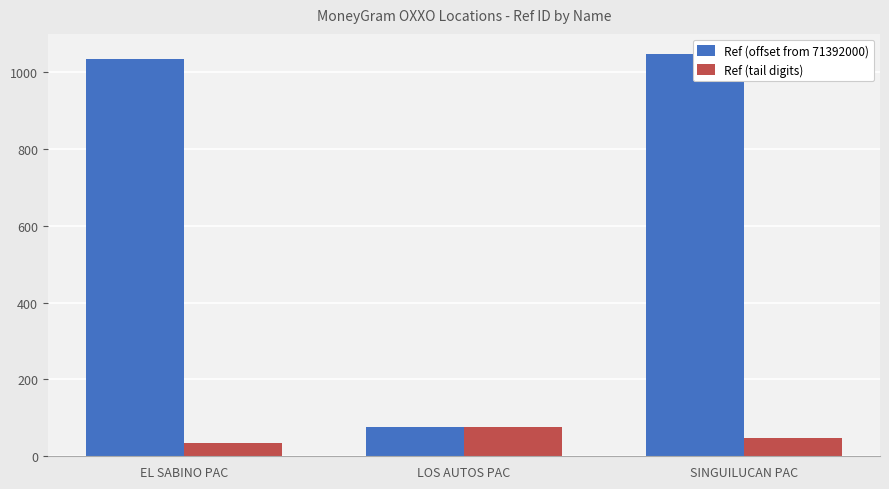

Count the number of data series in this chart.

2